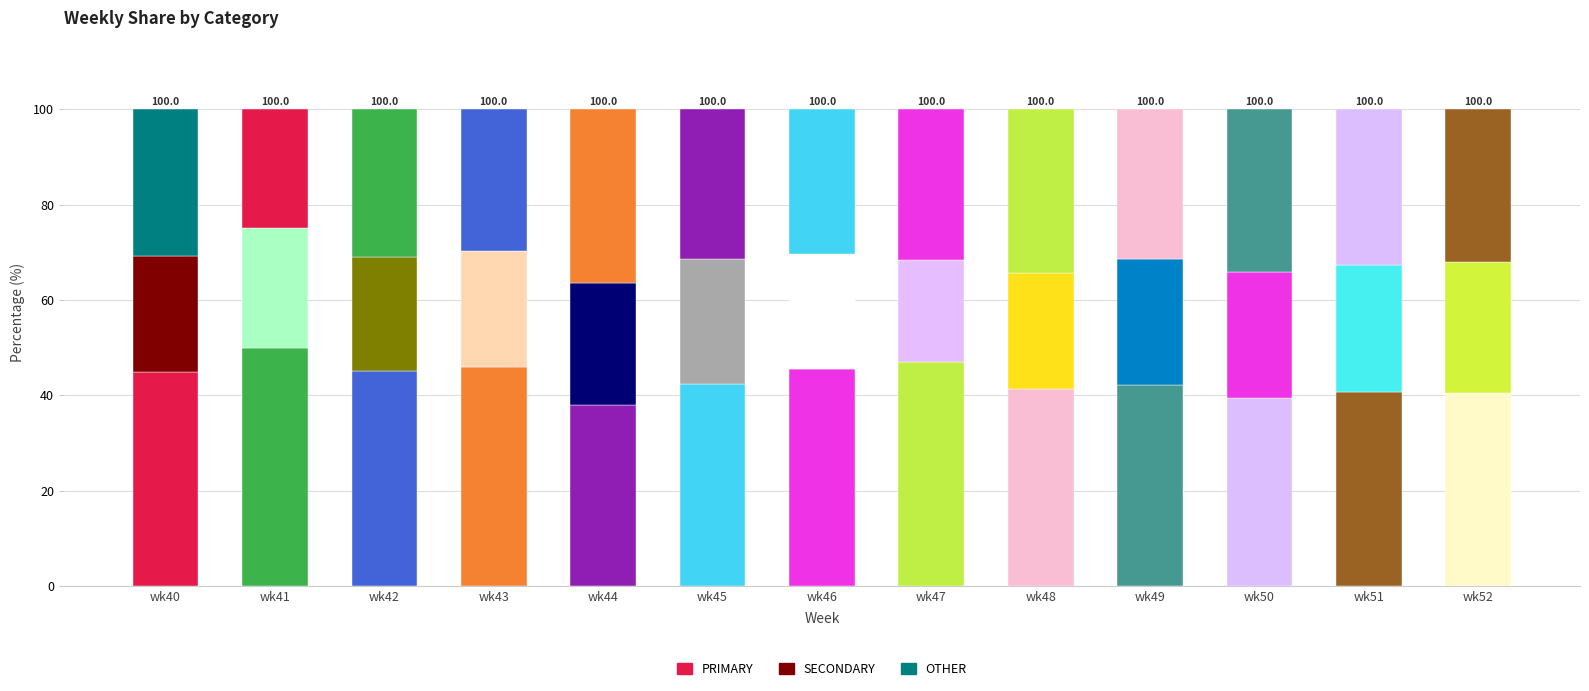

What are all the series names shown in the legend?

PRIMARY, SECONDARY, OTHER